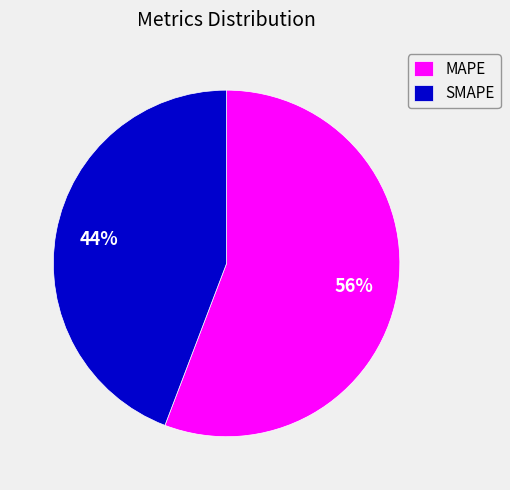

Which slice is the smallest?

SMAPE